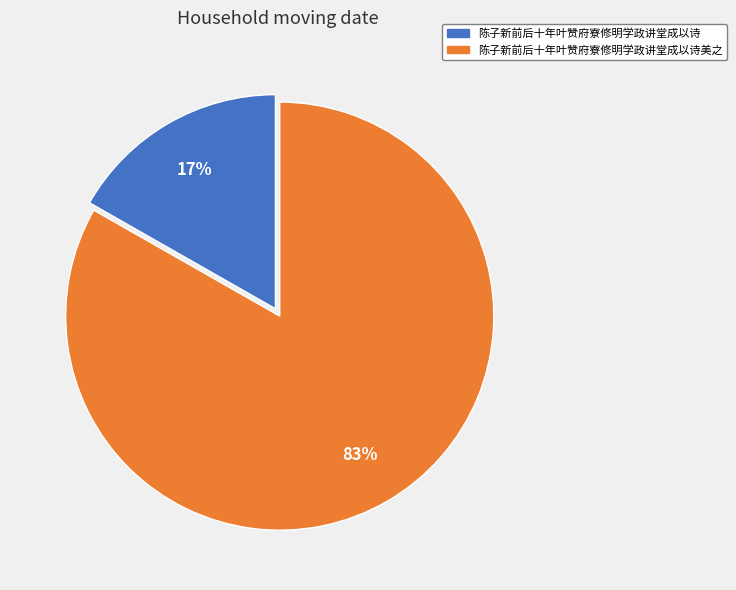

To the nearest percent, what is the difference between the largest and smallest slice percentages?

66%